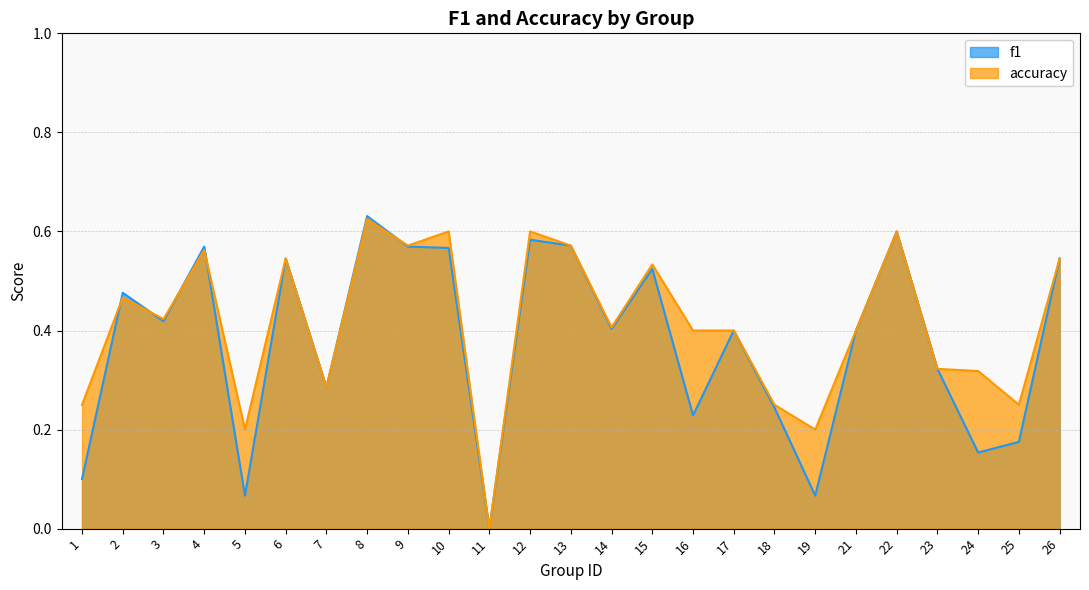

What is the approximate value of accuracy at 13?

0.6